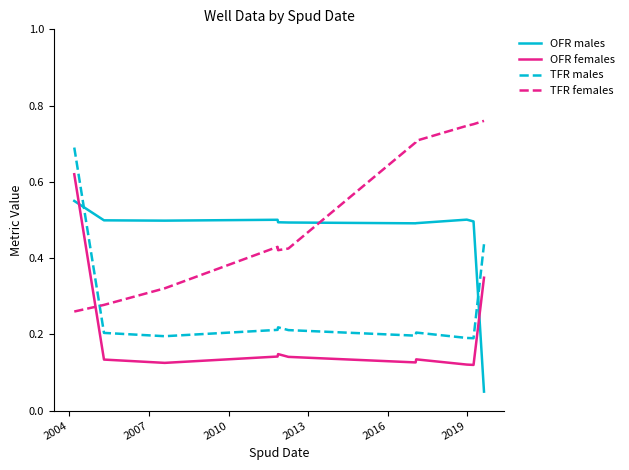

Which series has the largest total across all categories?

TFR females